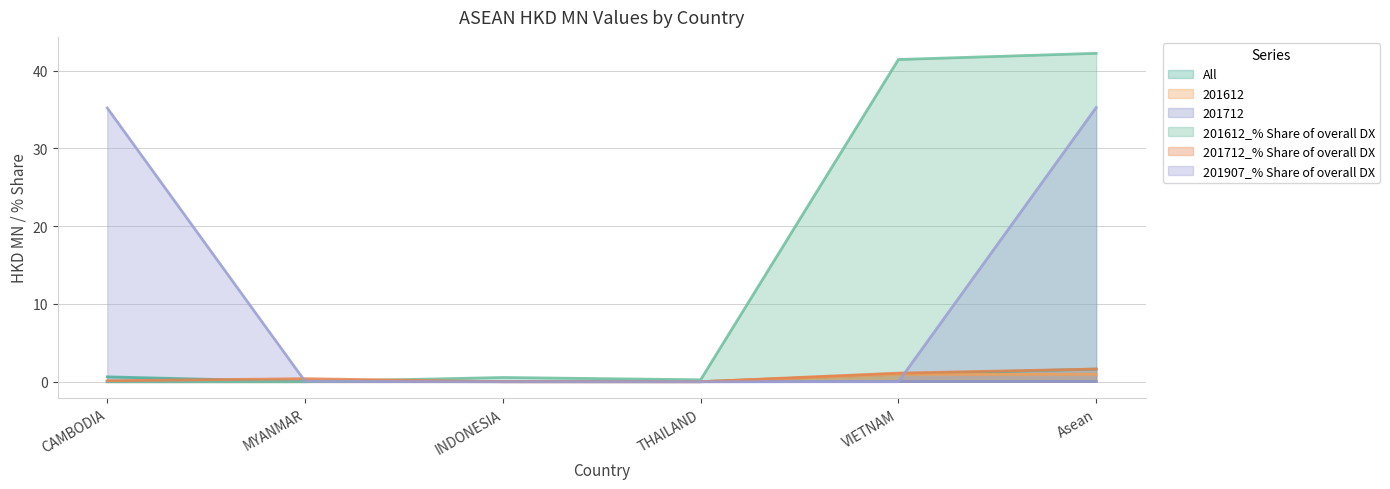

Is the value of 201612 at CAMBODIA greater than the value of 201612_% Share of overall DX at VIETNAM?

No